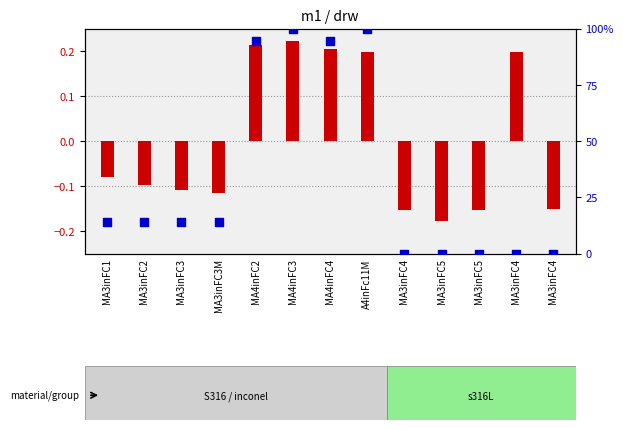

What is the total value across all series at MA4inFC4?

94.5